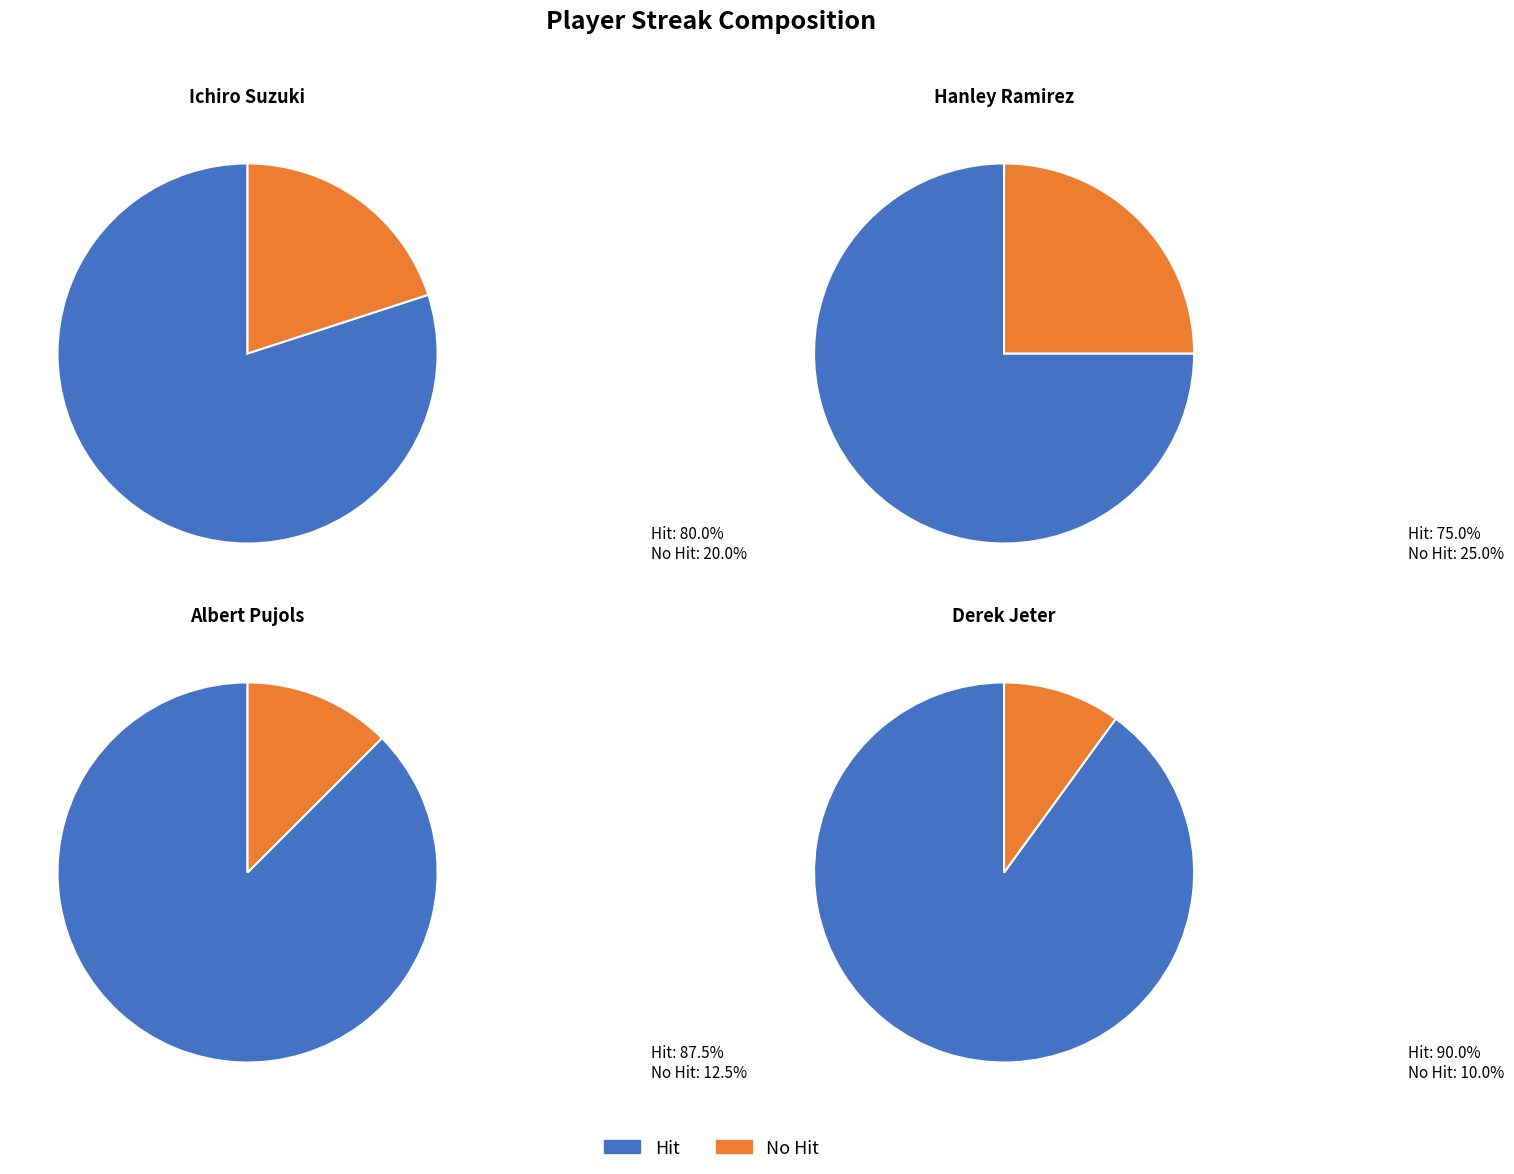

Is there any slice that represents more than half of the pie?

Yes